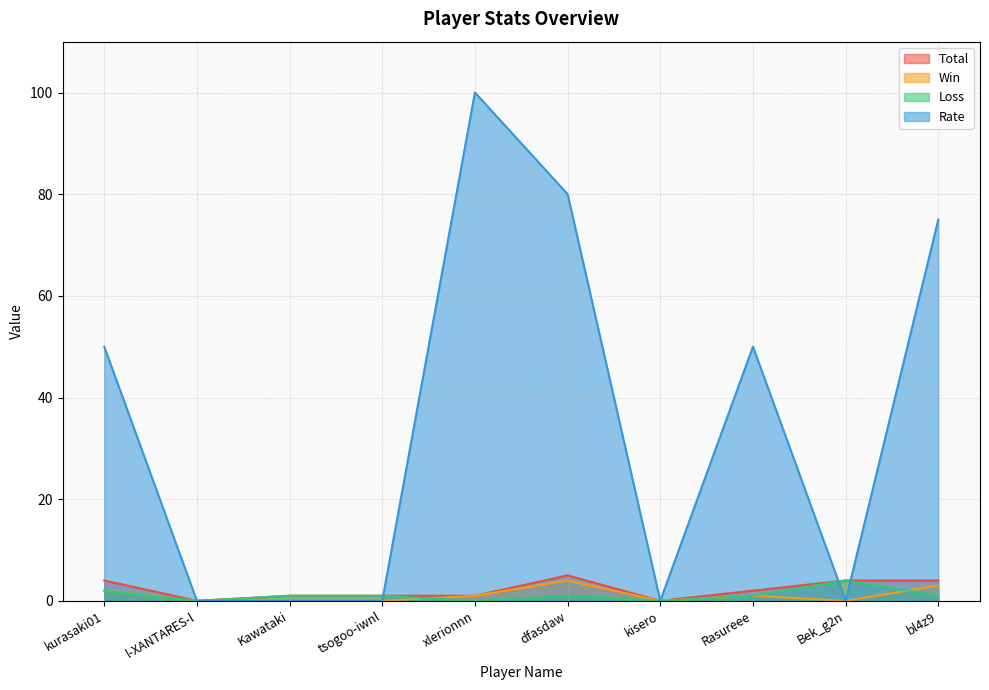

Is it true that Win equals 1 at Rasureee?

True